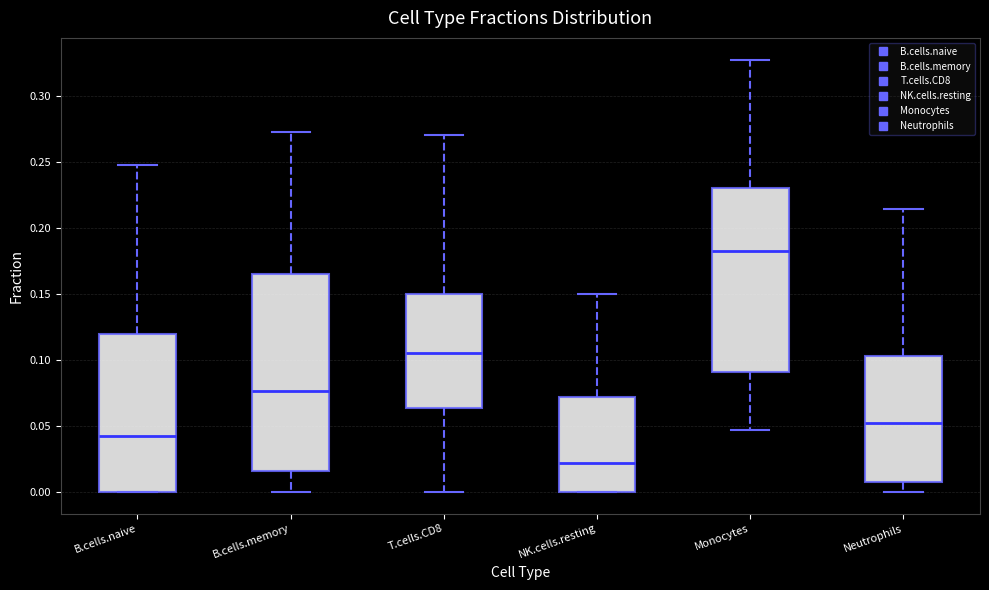

Reading left to right, transcribe this box plot: for each box, give where its median line is, the range the box spans, and where its two whiskers end, as read against the y-axis. The values are not printed on the chart, so give them approximately, as read against the axis.

B.cells.naive: median 0.045, box 0.000 to 0.120, whiskers 0.000 to 0.250
B.cells.memory: median 0.075, box 0.015 to 0.165, whiskers 0.000 to 0.275
T.cells.CD8: median 0.105, box 0.065 to 0.150, whiskers 0.000 to 0.270
NK.cells.resting: median 0.020, box 0.000 to 0.070, whiskers 0.000 to 0.150
Monocytes: median 0.185, box 0.090 to 0.230, whiskers 0.045 to 0.330
Neutrophils: median 0.050, box 0.010 to 0.105, whiskers 0.000 to 0.215